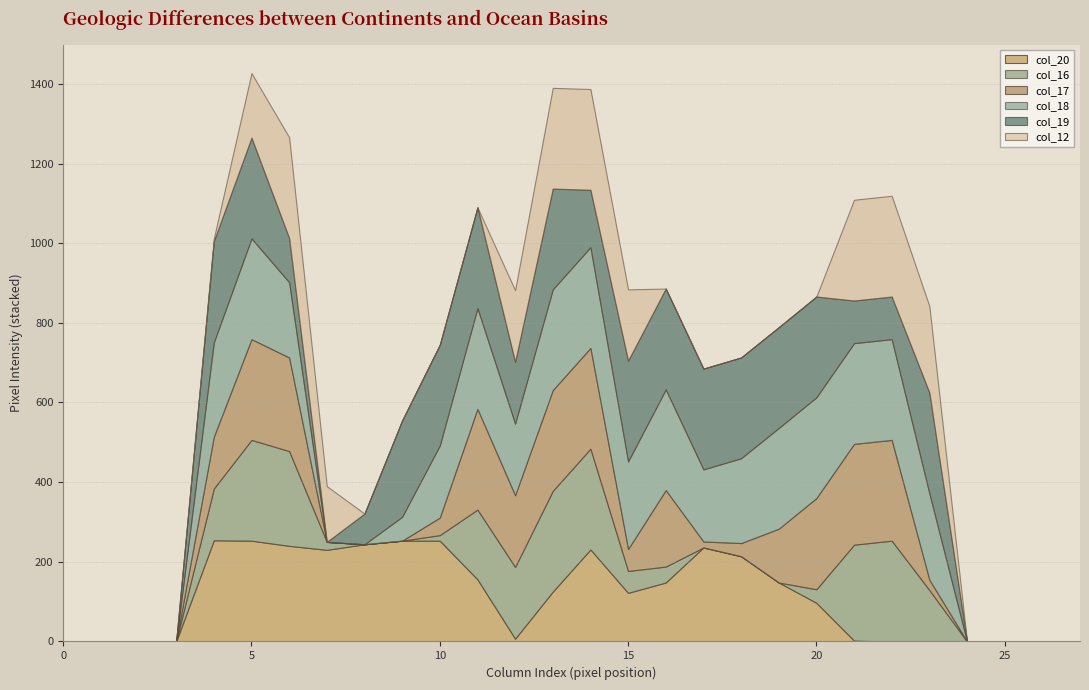

What is the value of the col_18 point at the 11th from the left?

181